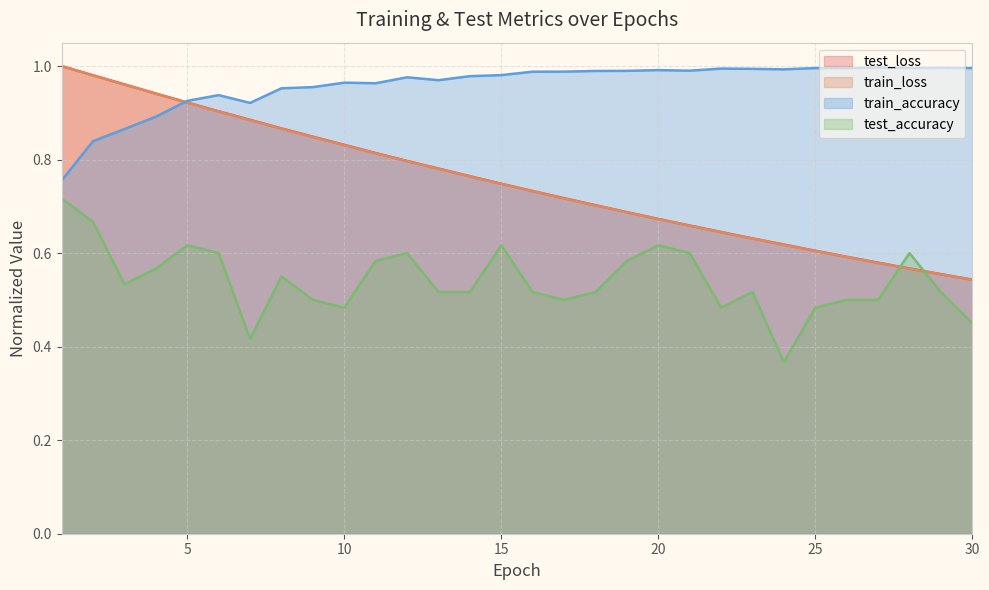

What is the value of the test_accuracy point at the 25th from the left?

0.5